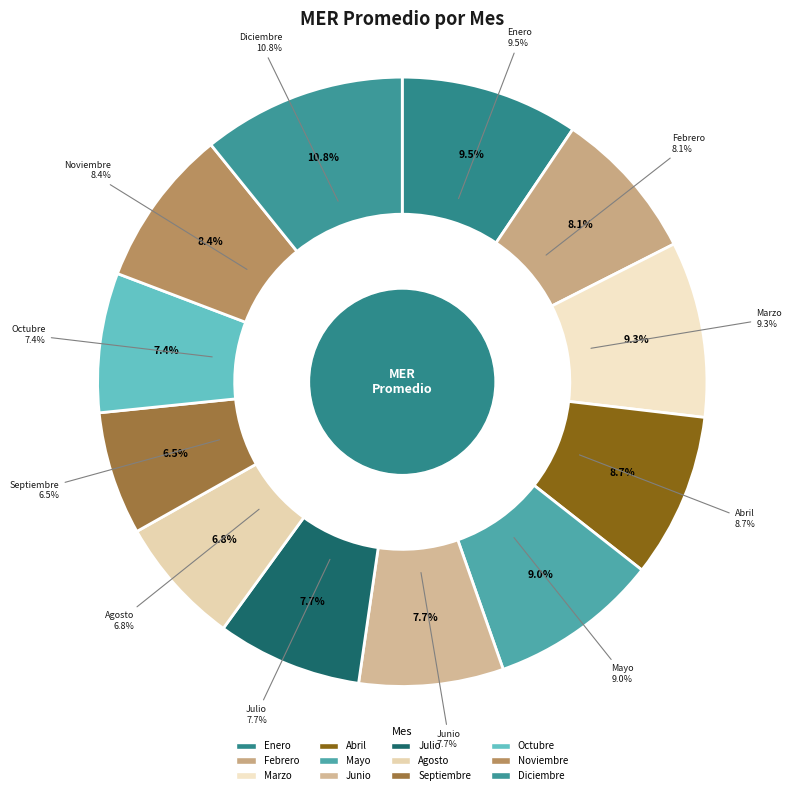

To the nearest percent, what is the combined percentage of Septiembre and Diciembre?

17%